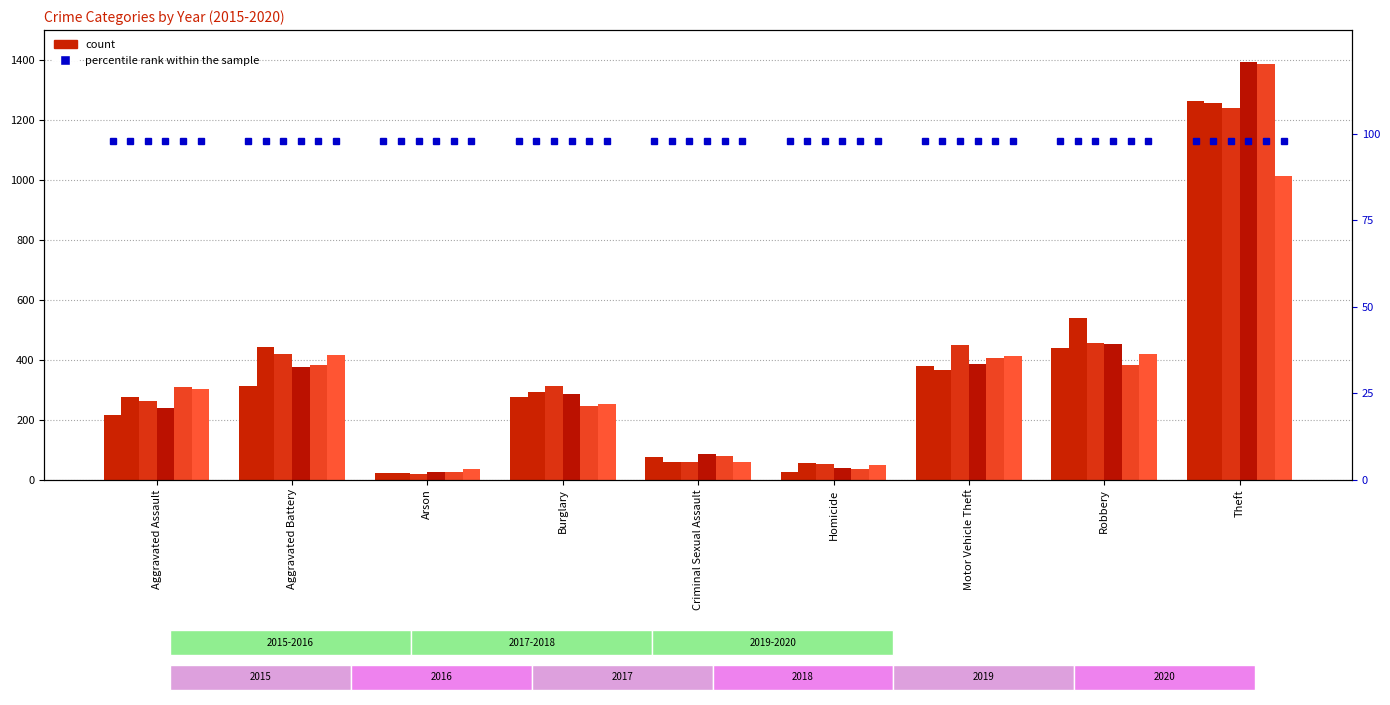

Reading left to right, transcribe all the data shown in this chart.

2015: Aggravated Assault=214	Aggravated Battery=311	Arson=21	Burglary=274	Criminal Sexual Assault=76	Homicide=25	Motor Vehicle Theft=379	Robbery=439	Theft=1262
2016: Aggravated Assault=277	Aggravated Battery=443	Arson=23	Burglary=293	Criminal Sexual Assault=57	Homicide=56	Motor Vehicle Theft=367	Robbery=540	Theft=1255
2017: Aggravated Assault=261	Aggravated Battery=420	Arson=17	Burglary=311	Criminal Sexual Assault=57	Homicide=52	Motor Vehicle Theft=448	Robbery=454	Theft=1239
2018: Aggravated Assault=239	Aggravated Battery=377	Arson=25	Burglary=285	Criminal Sexual Assault=86	Homicide=40	Motor Vehicle Theft=386	Robbery=453	Theft=1392
2019: Aggravated Assault=309	Aggravated Battery=382	Arson=26	Burglary=246	Criminal Sexual Assault=77	Homicide=34	Motor Vehicle Theft=405	Robbery=381	Theft=1388
2020: Aggravated Assault=302	Aggravated Battery=415	Arson=34	Burglary=253	Criminal Sexual Assault=59	Homicide=49	Motor Vehicle Theft=411	Robbery=420	Theft=1012